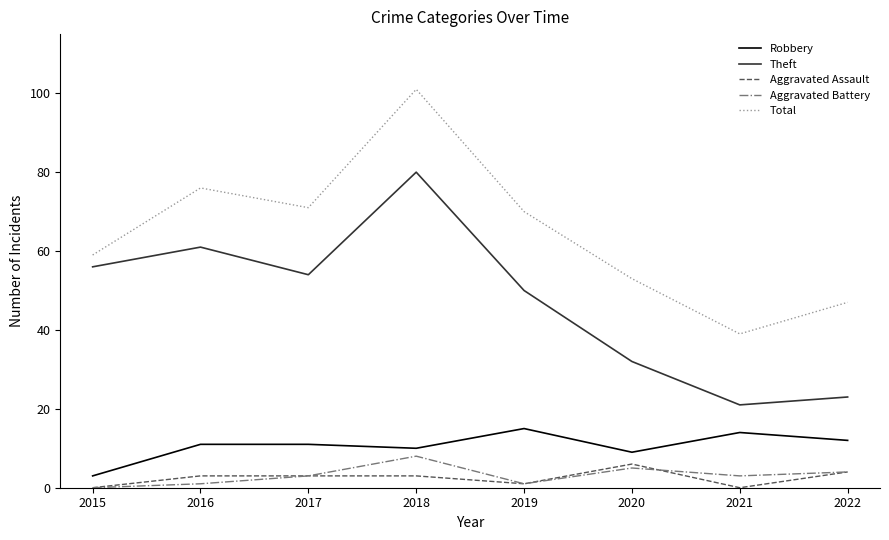

The value of Theft at 2017 is 54. True or false?

True